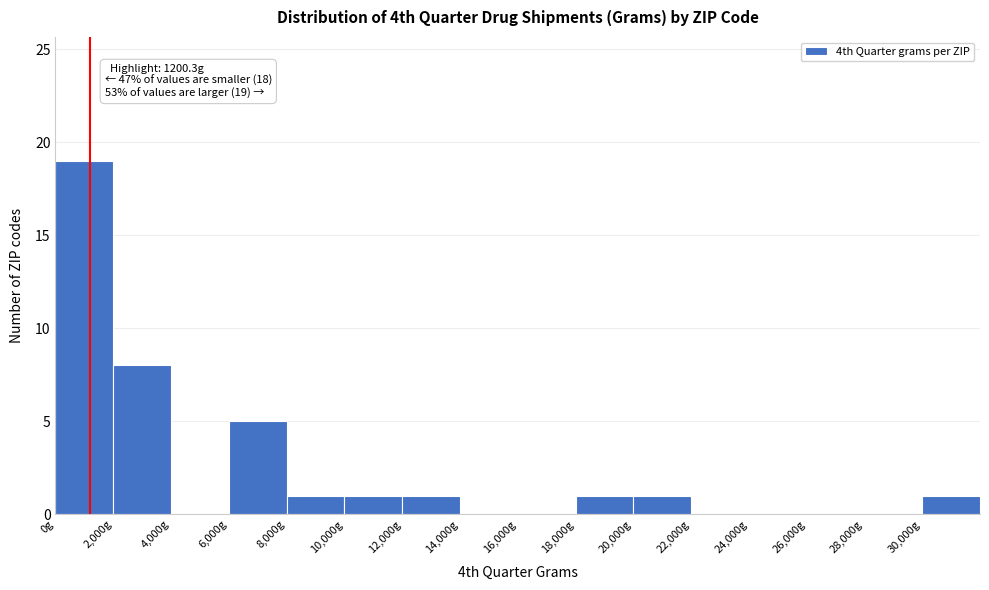

Which range on the x-axis has the tallest bar?

0 to 2000